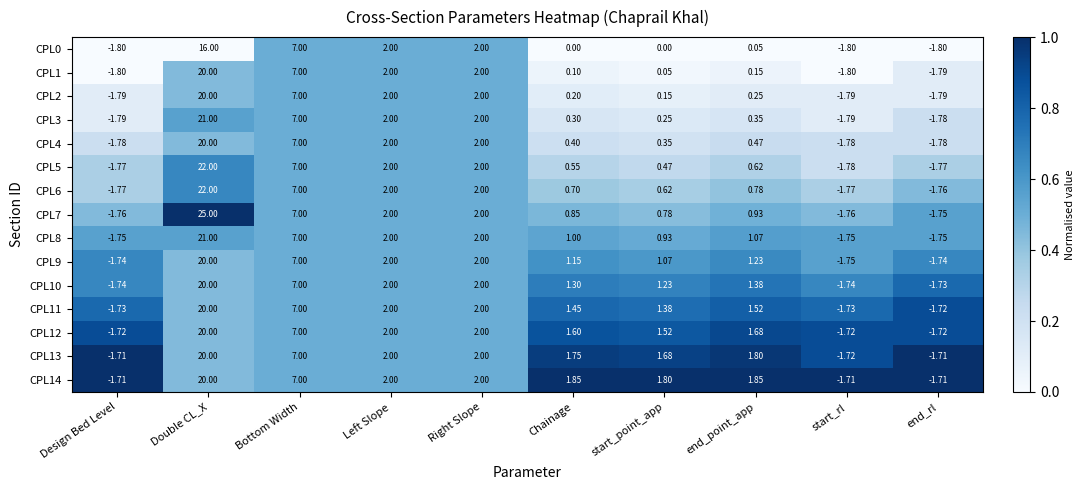

Which category has the lowest value in the CPL13 series?

start_rl